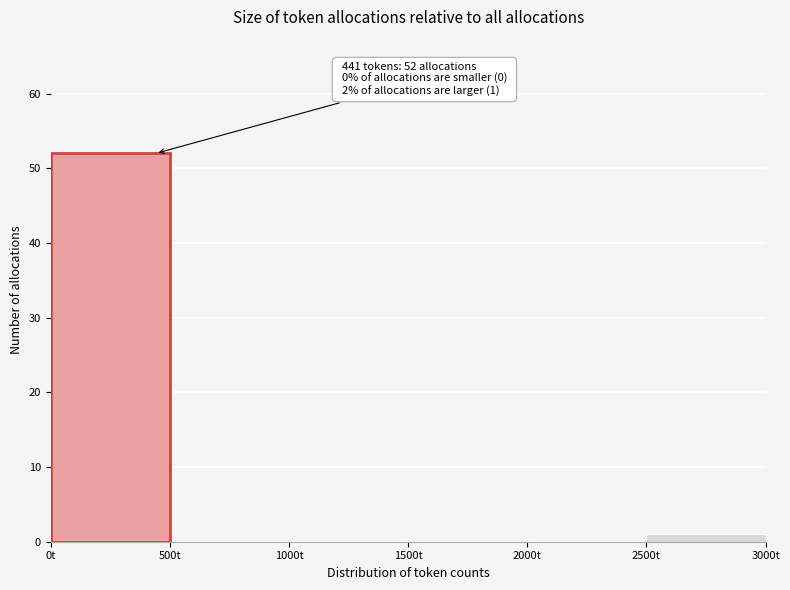

Which range on the x-axis has the tallest bar?

0 to 500